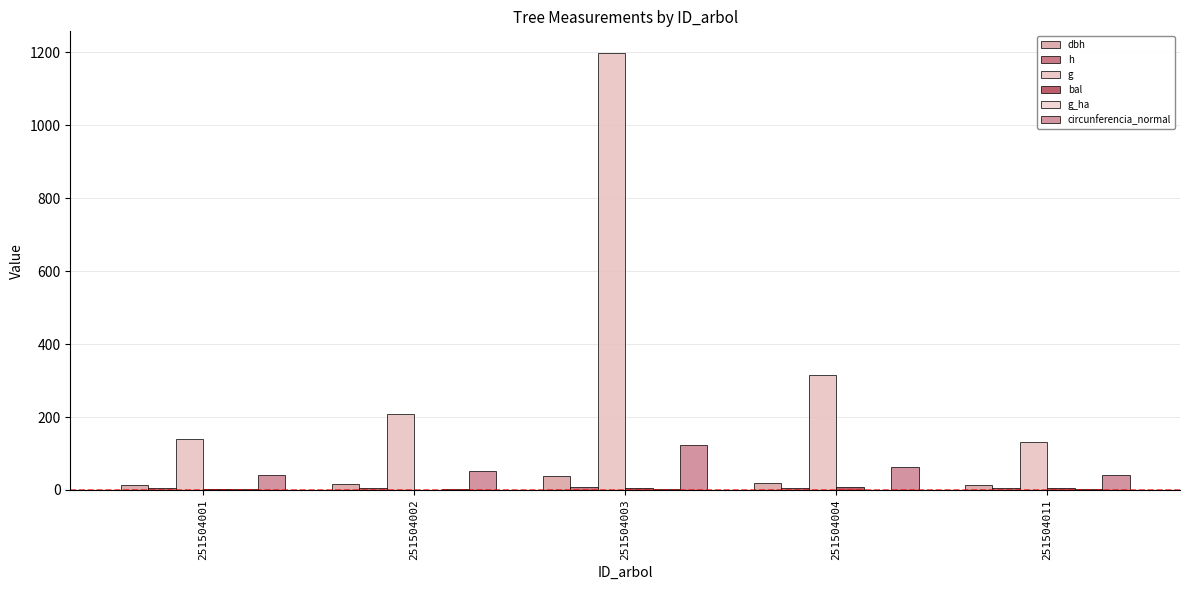

Count the number of data series in this chart.

6